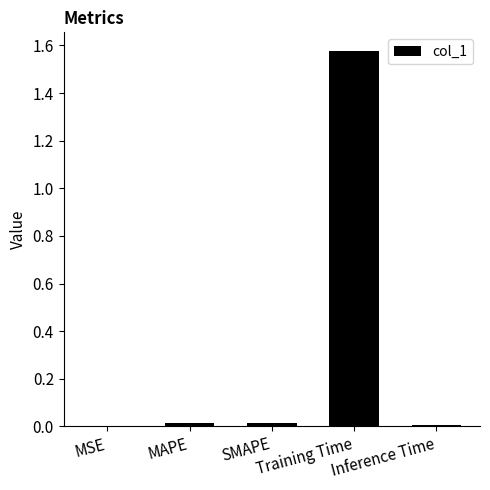

How many categories are shown in the chart?

5